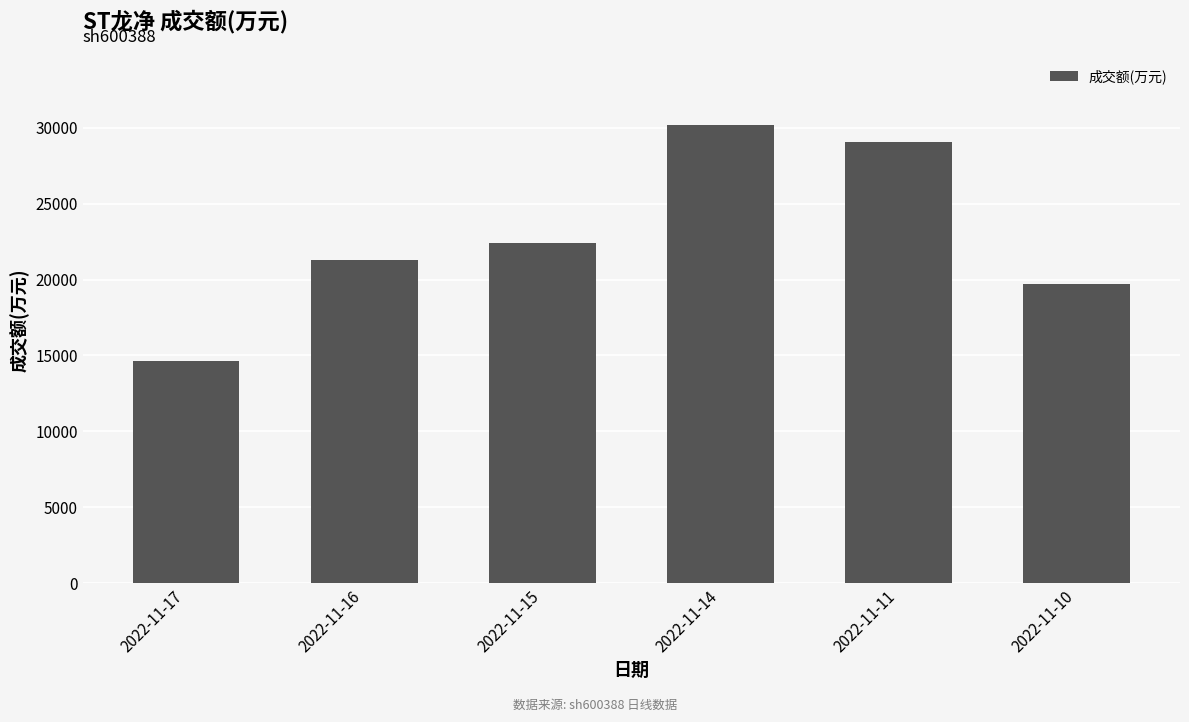

What is the value of the 3rd bar from the left?

22392